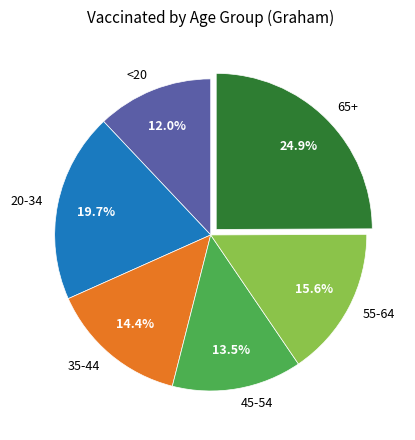

True or false: 35-44 accounts for 1% of the total.

False